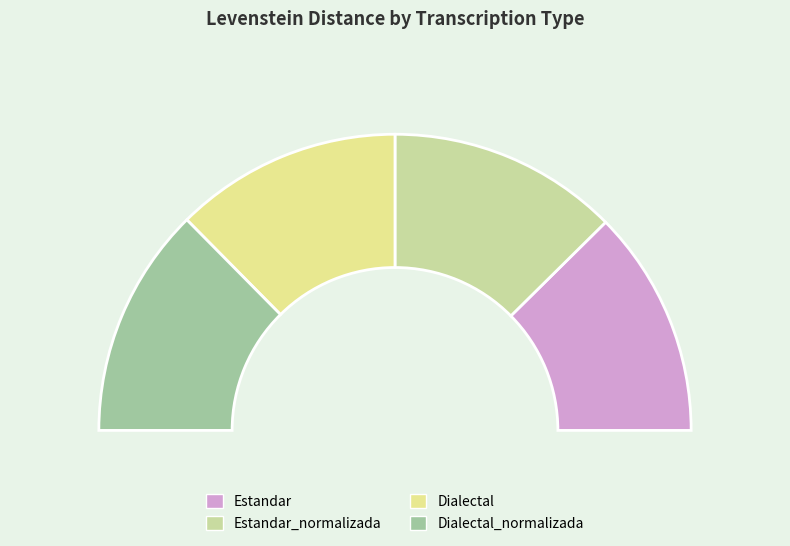

To the nearest percent, what percentage of the pie is Dialectal_normalizada?

25%